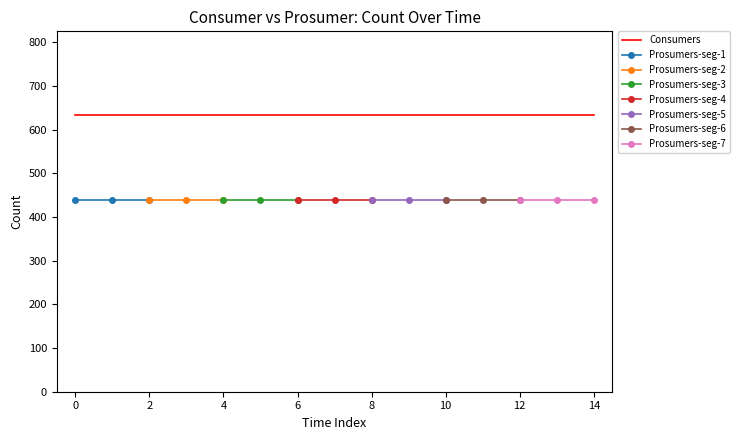

True or false: Prosumers and Consumers cross at least once.

False